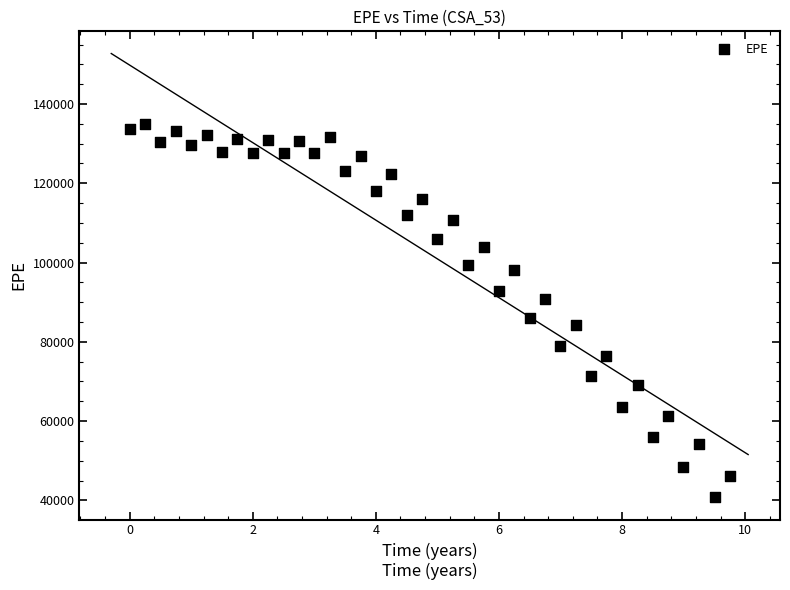

What Y value in the scatter plot is closest to 87867?

86069.2